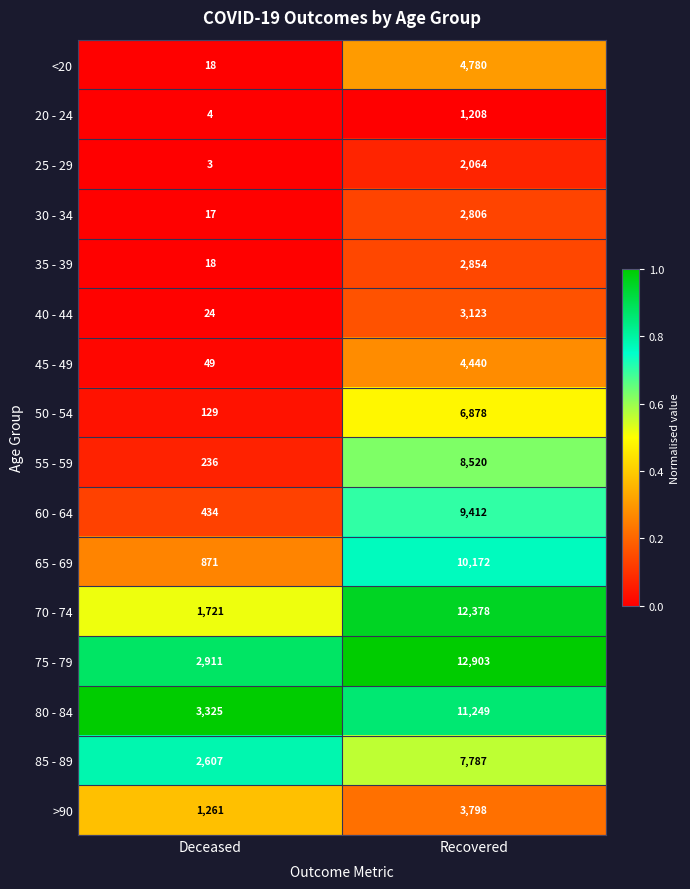

What is the average value of the 50 - 54 series?

3504